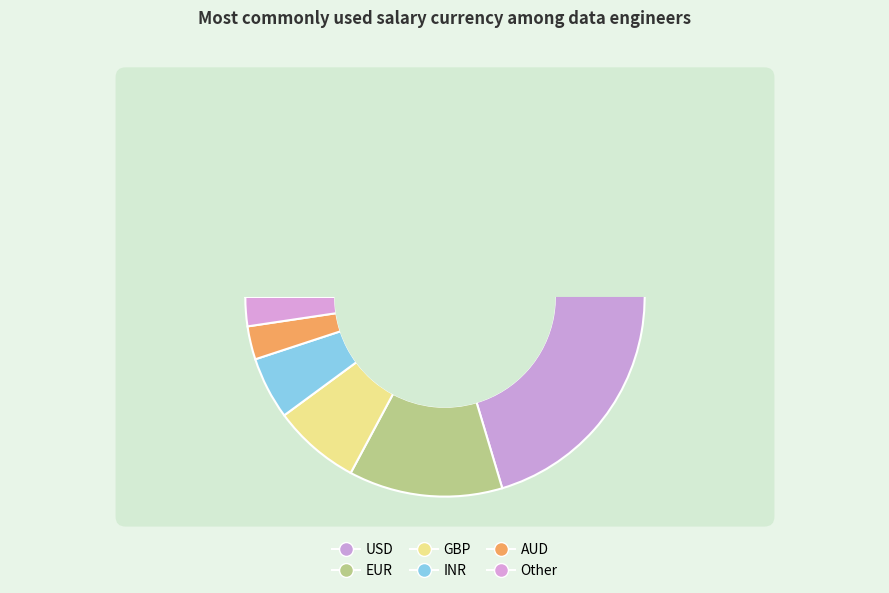

Rank the categories by value from lowest to highest.

Other, AUD, INR, GBP, EUR, USD